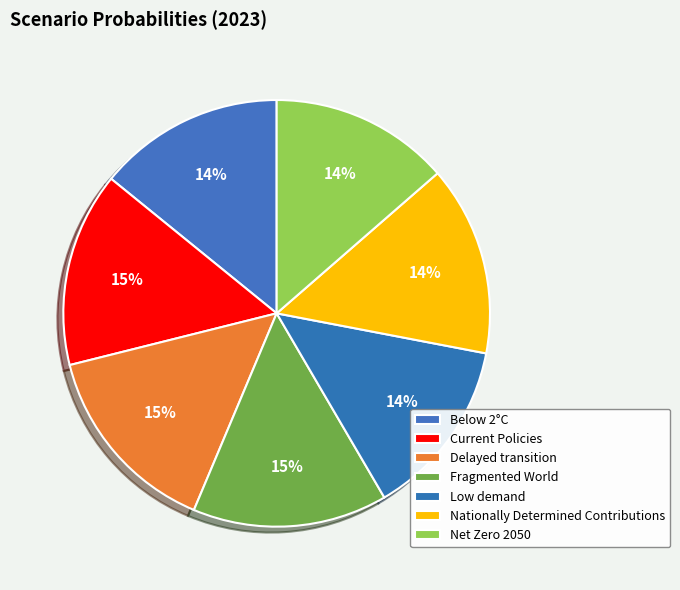

Is it true that Net Zero 2050 is 14% of the pie?

True